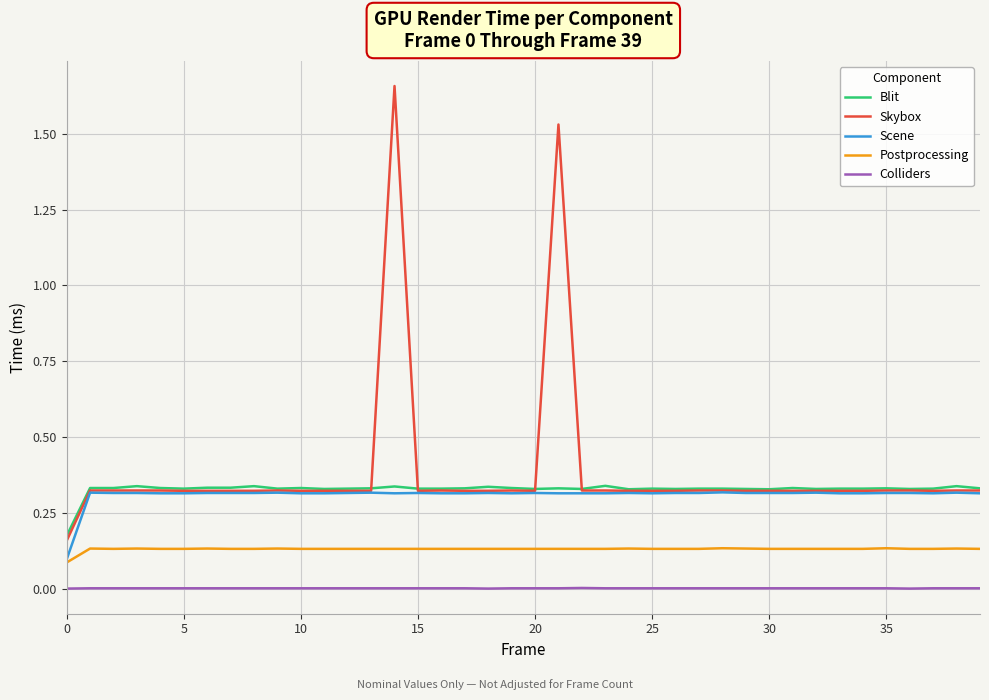

True or false: Colliders and Blit cross at least once.

False